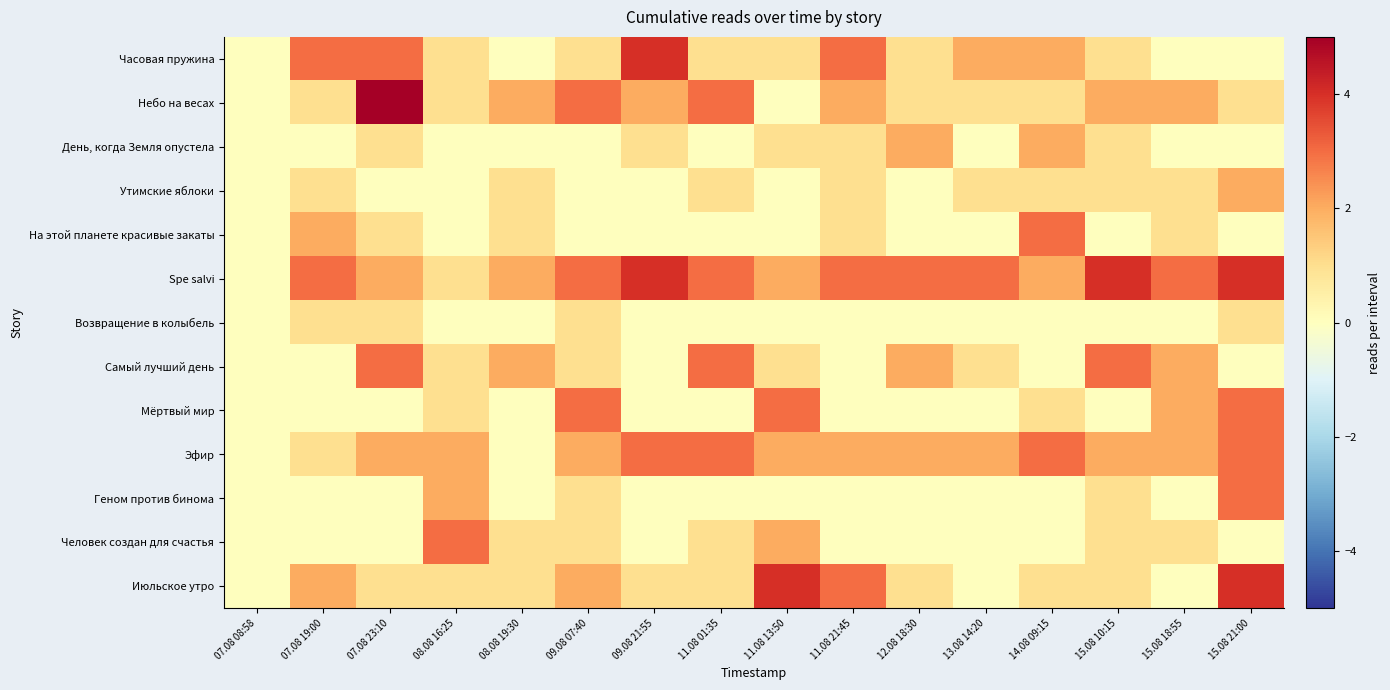

At how many categories does at least one series exceed 2?

14